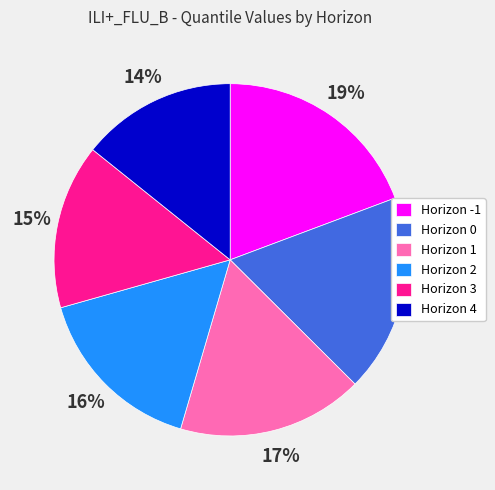

Is there a majority slice in this chart?

No